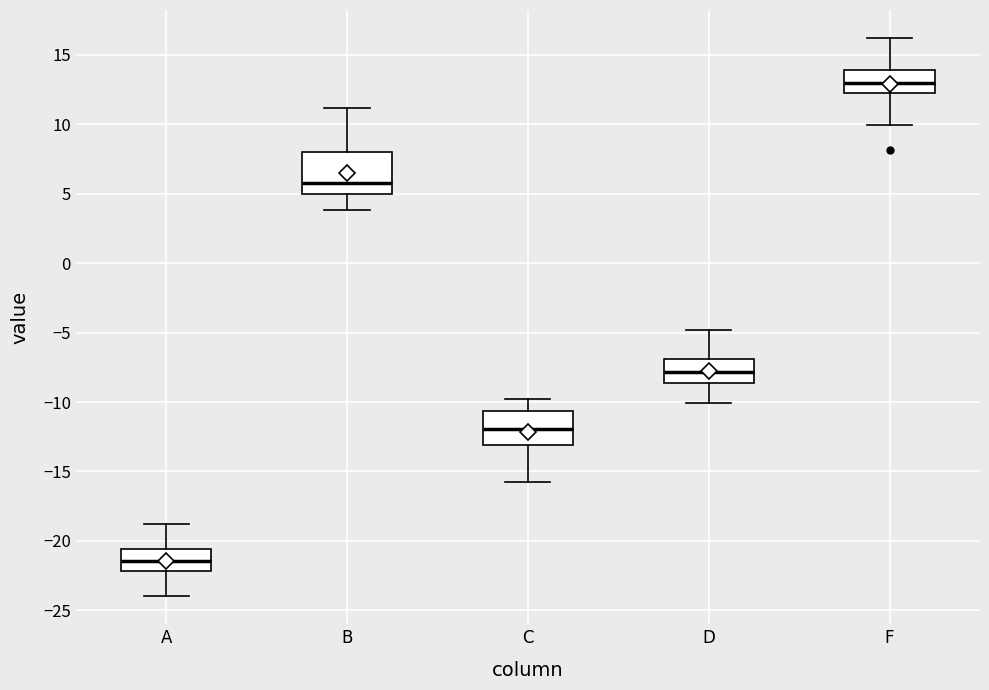

Comparing the boxes themselves (not the whiskers), which one is the tallest?

B